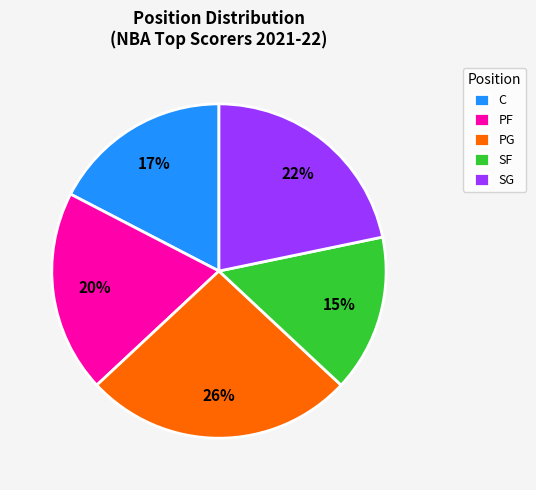

What percentage is the PG slice, to the nearest percent?

26%